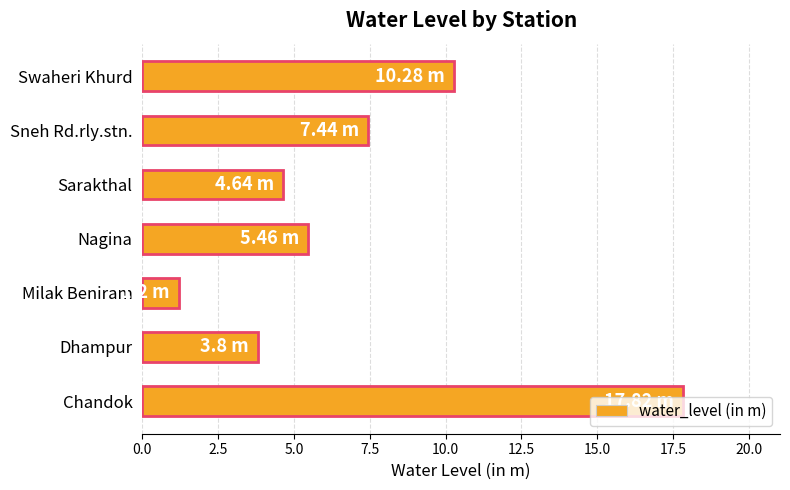

What is the difference between the second highest and second lowest values?

6.5